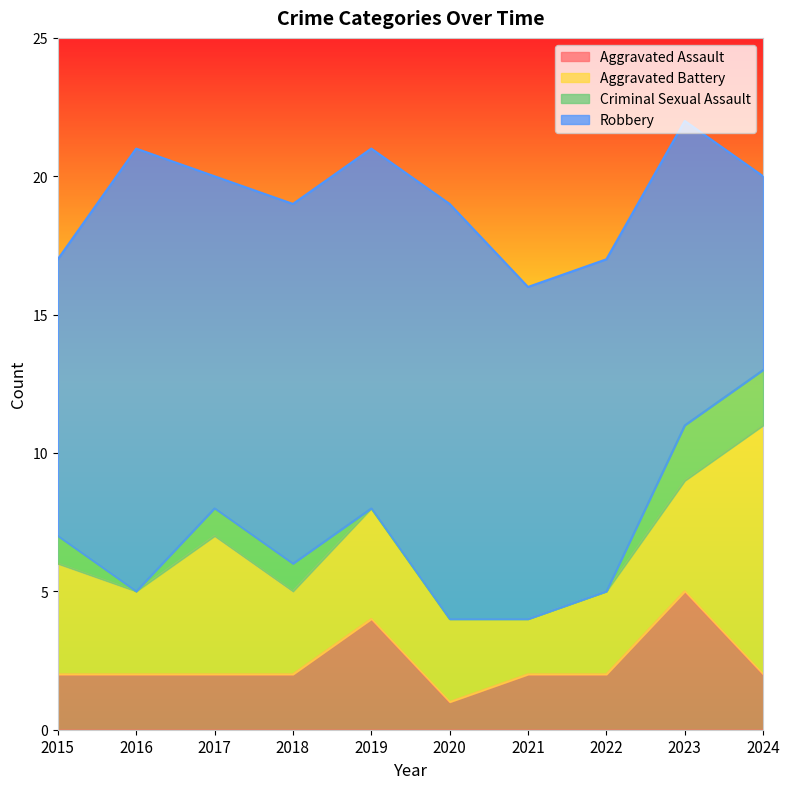

Where is the first local maximum for Aggravated Battery?

2017